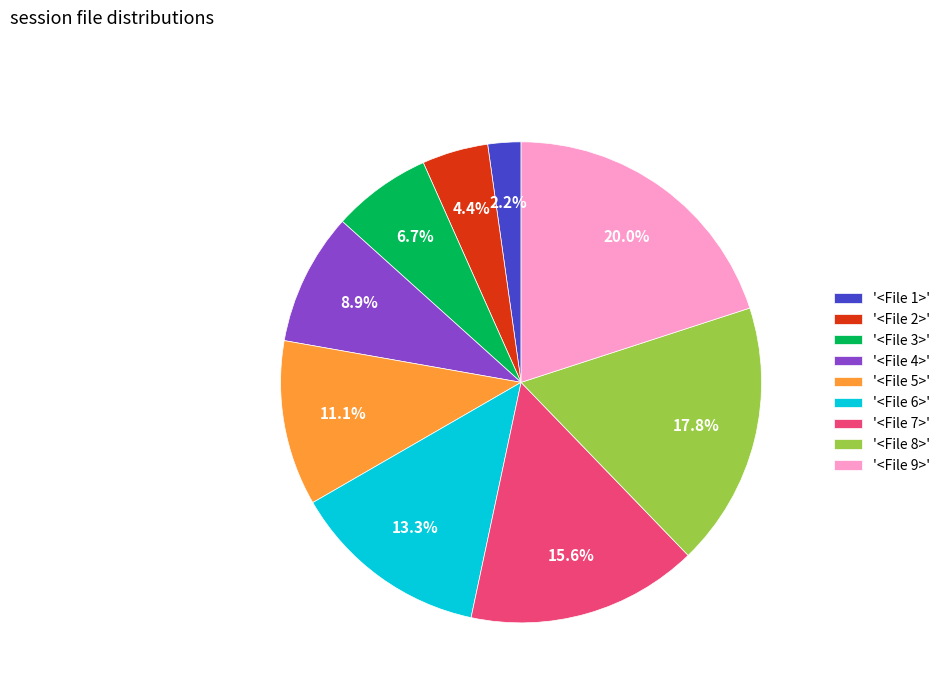

Which has a higher value, '<File 4>' or '<File 5>'?

'<File 5>'